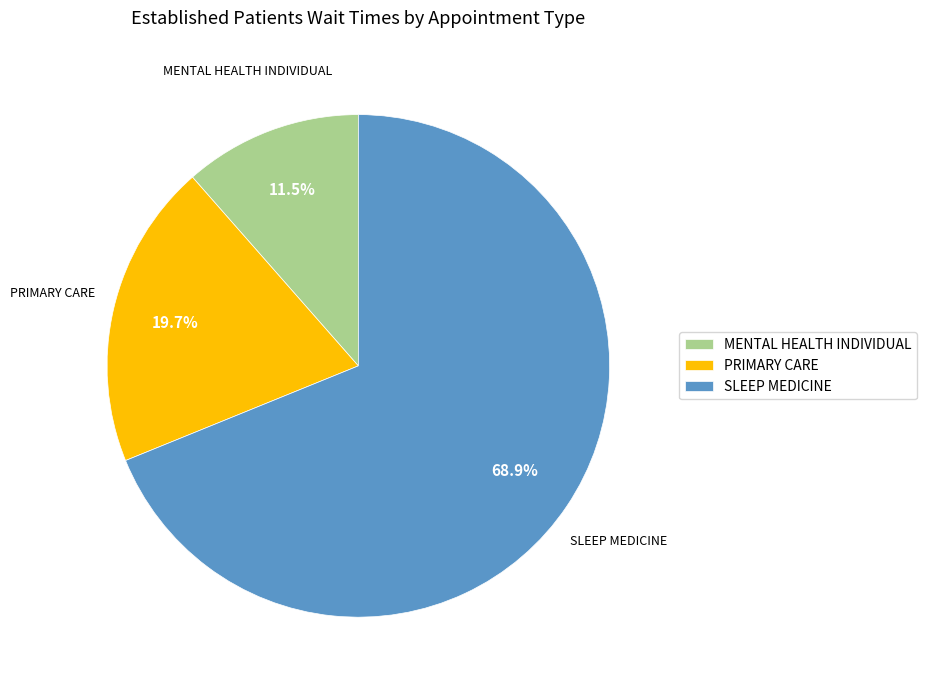

To the nearest percent, what is the difference between the largest and smallest slice percentages?

57%